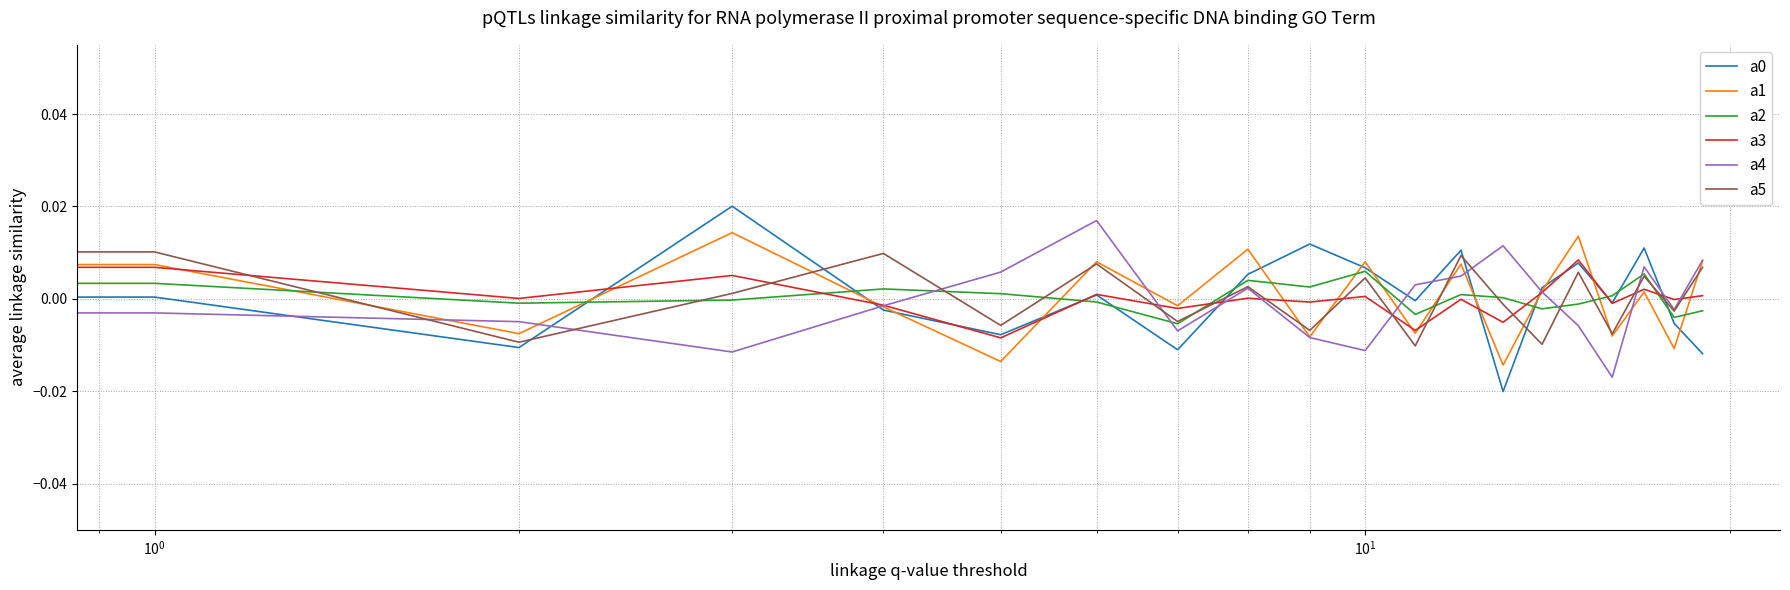

True or false: a5 and a3 cross at least once.

True